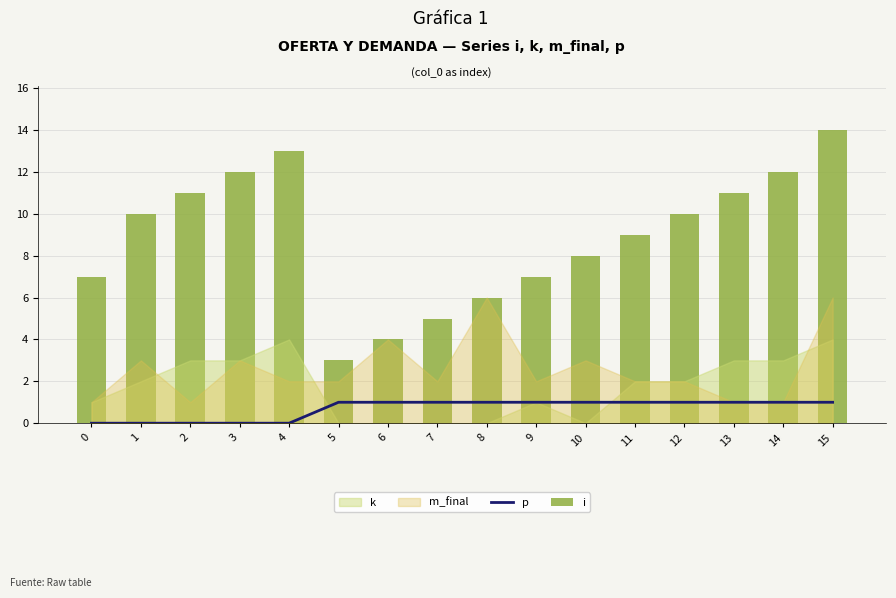

What is the average value of the i series?

9